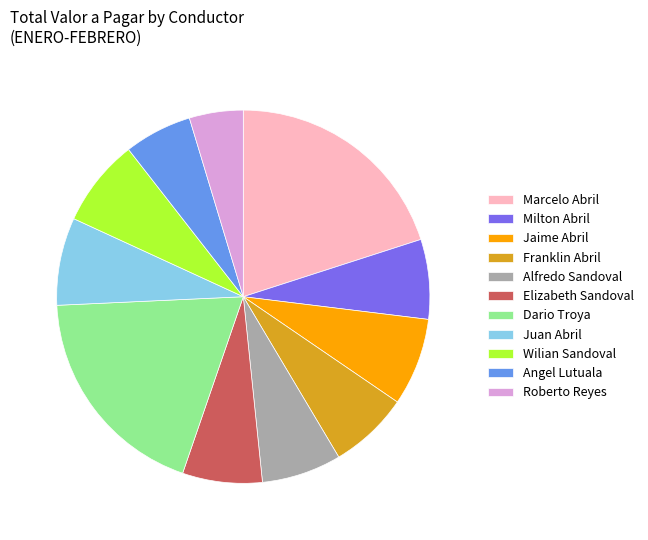

Which category has the smallest portion of the pie?

Roberto Reyes